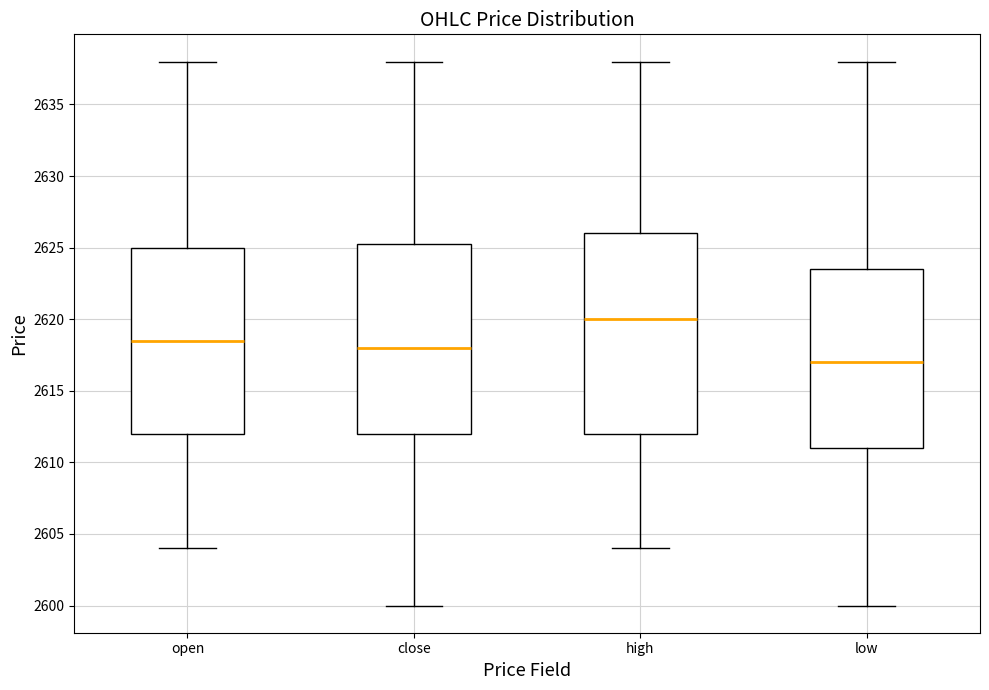

Reading left to right, read every box against the y-axis: the position of its median line, the range the box covers, and the ends of its whiskers. The values are not printed on the chart, so give them approximately, as read against the axis.

open: median 2618.5, box 2612.0 to 2625.0, whiskers 2604.0 to 2638.0
close: median 2618.0, box 2612.0 to 2625.5, whiskers 2600.0 to 2638.0
high: median 2620.0, box 2612.0 to 2626.0, whiskers 2604.0 to 2638.0
low: median 2617.0, box 2611.0 to 2623.5, whiskers 2600.0 to 2638.0